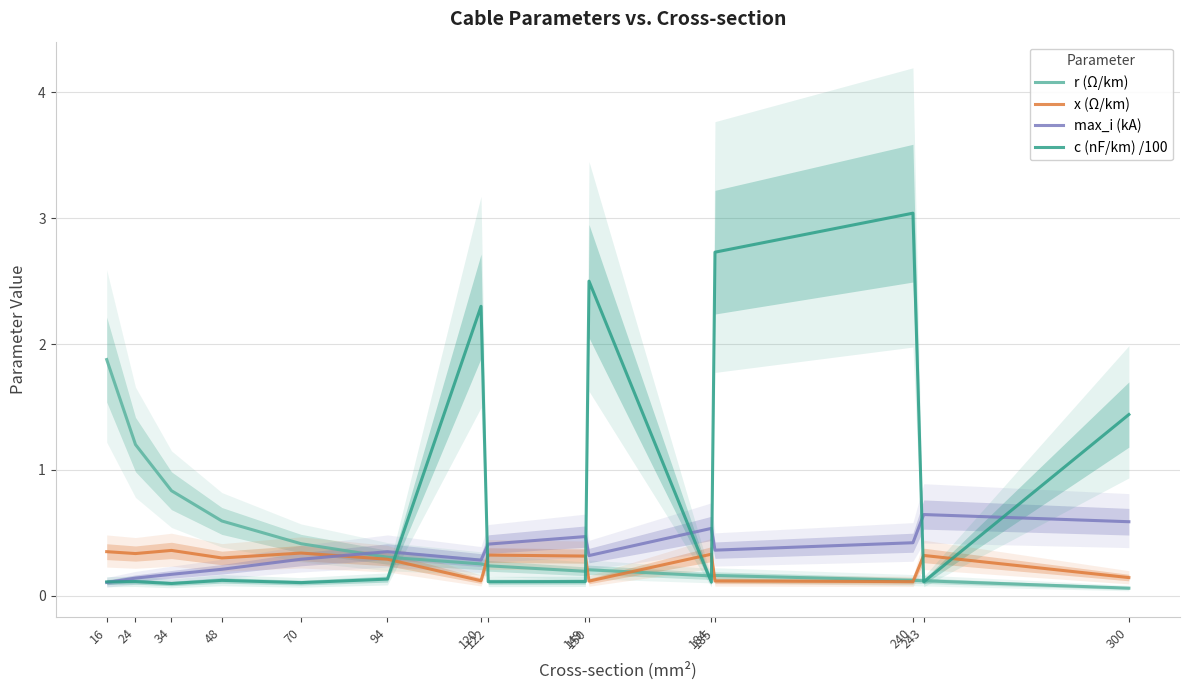

What is the average value of the max_i (kA) series?

0.4